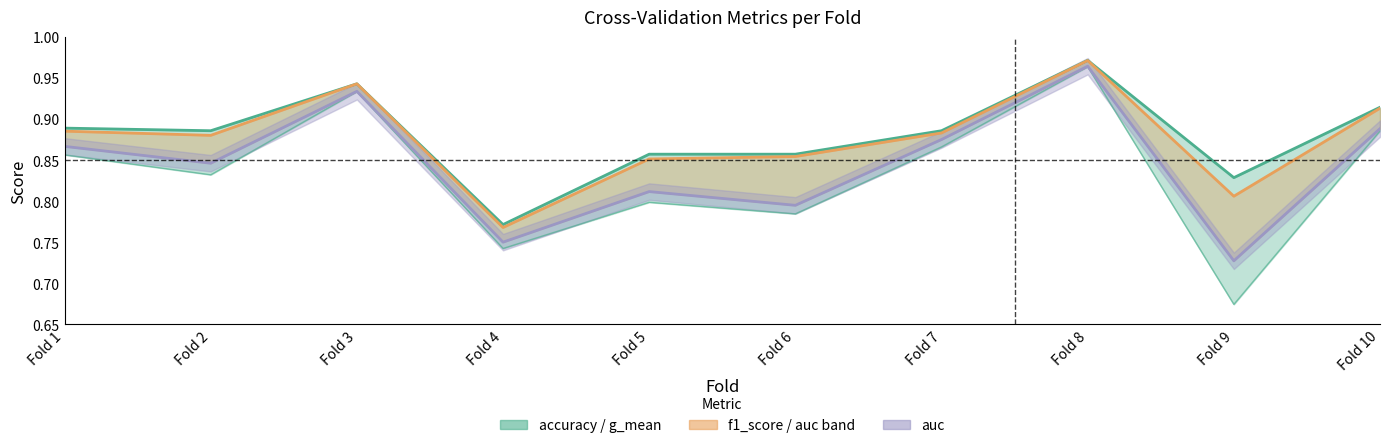

True or false: accuracy and auc cross at least once.

False